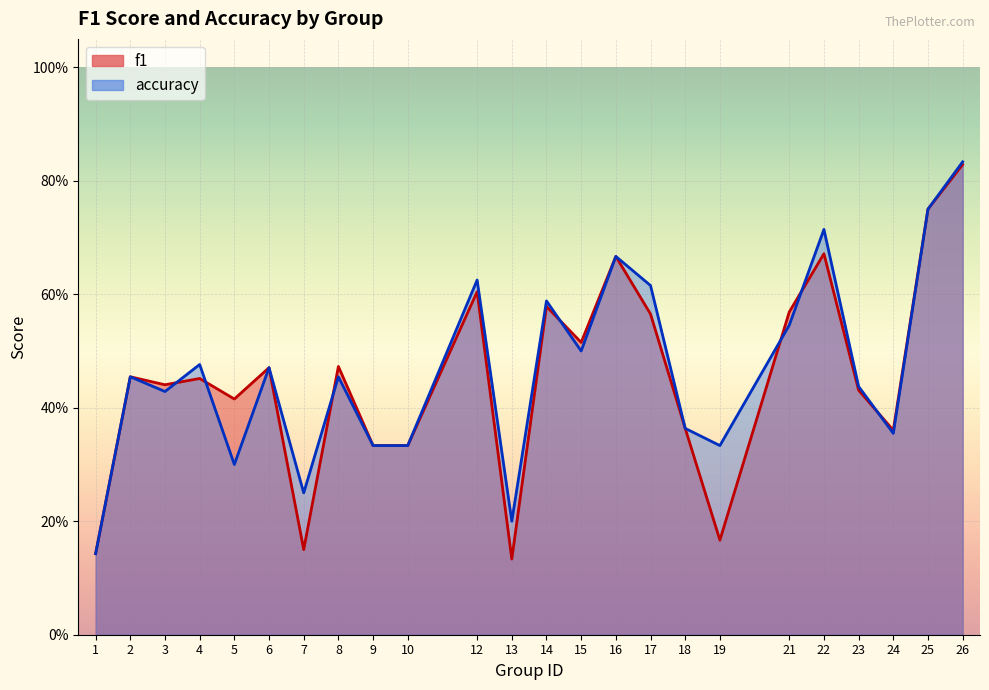

Reading left to right, extract all data points from this chart.

f1: 1=0.1	2=0.5	3=0.4	4=0.5	5=0.4	6=0.5	7=0.2	8=0.5	9=0.3	10=0.3	12=0.6	13=0.1	14=0.6	15=0.5	16=0.7	17=0.6	18=0.4	19=0.2	21=0.6	22=0.7	23=0.4	24=0.4	25=0.8	26=0.8
accuracy: 1=0.1	2=0.5	3=0.4	4=0.5	5=0.3	6=0.5	7=0.2	8=0.5	9=0.3	10=0.3	12=0.6	13=0.2	14=0.6	15=0.5	16=0.7	17=0.6	18=0.4	19=0.3	21=0.5	22=0.7	23=0.4	24=0.4	25=0.8	26=0.8